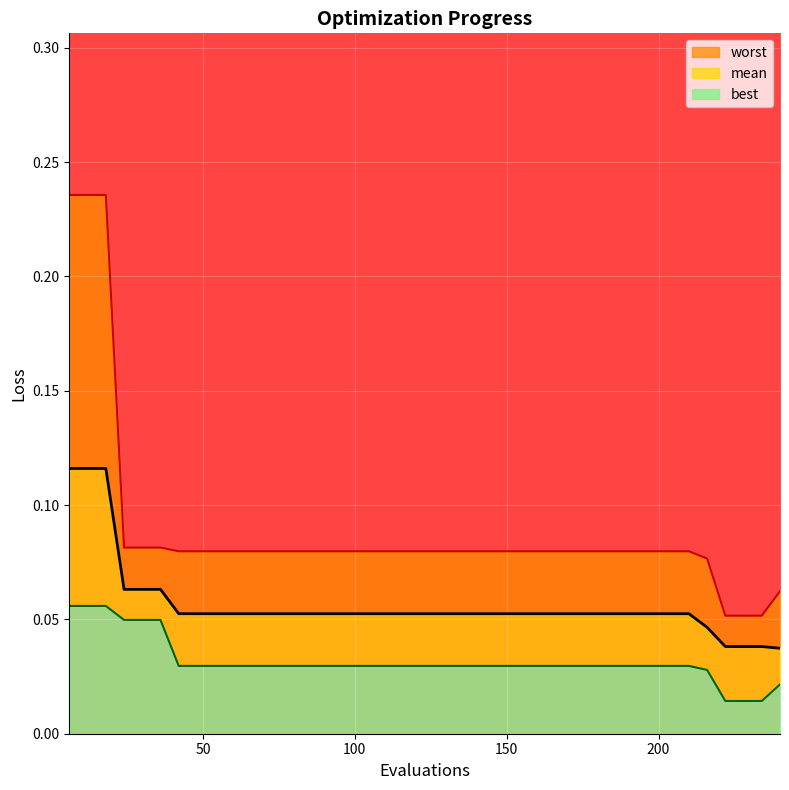

Reading right to left, transcribe all the data shown in this chart.

worst line: 0.1	0.1	0.1	0.1	0.1	0.1	0.1	0.1	0.1	0.1	0.1	0.1	0.1	0.1	0.1	0.1	0.1	0.1	0.1	0.1	0.1	0.1	0.1	0.1	0.1	0.1	0.1	0.1	0.1	0.1	0.1	0.1	0.1	0.1	0.1	0.1	0.1	0.2	0.2	0.2
mean line: 0.0	0.0	0.0	0.0	0.0	0.1	0.1	0.1	0.1	0.1	0.1	0.1	0.1	0.1	0.1	0.1	0.1	0.1	0.1	0.1	0.1	0.1	0.1	0.1	0.1	0.1	0.1	0.1	0.1	0.1	0.1	0.1	0.1	0.1	0.1	0.1	0.1	0.1	0.1	0.1
best line: 0.0	0.0	0.0	0.0	0.0	0.0	0.0	0.0	0.0	0.0	0.0	0.0	0.0	0.0	0.0	0.0	0.0	0.0	0.0	0.0	0.0	0.0	0.0	0.0	0.0	0.0	0.0	0.0	0.0	0.0	0.0	0.0	0.0	0.0	0.0	0.0	0.0	0.1	0.1	0.1